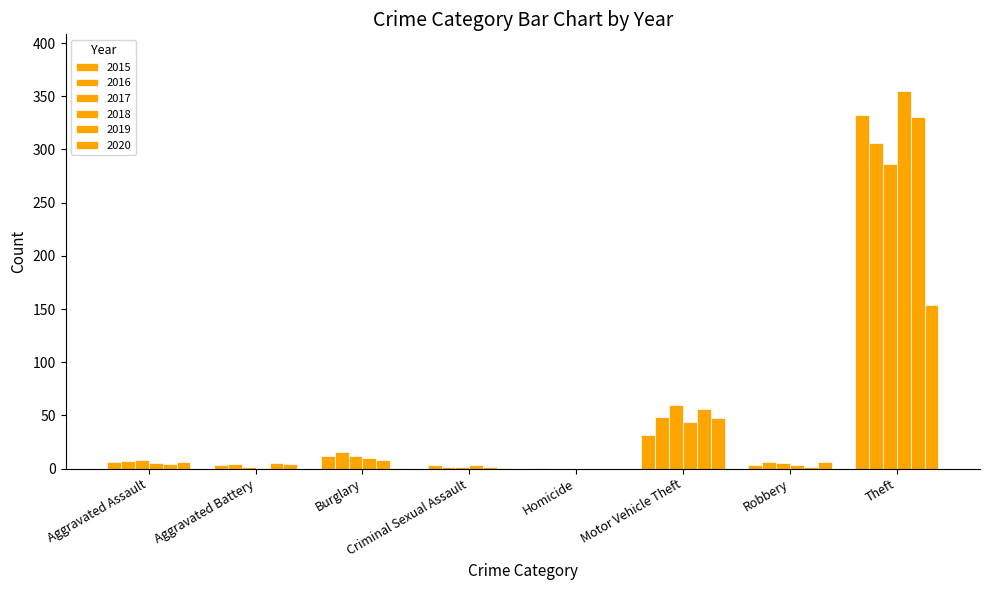

What is the maximum value for 2015?

332